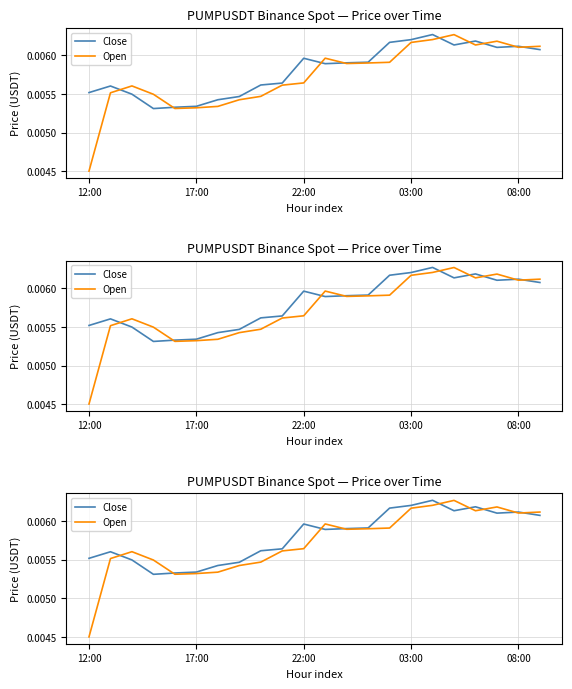

In Open, how many points are lower than both neighbors (excluding endpoints)?

4